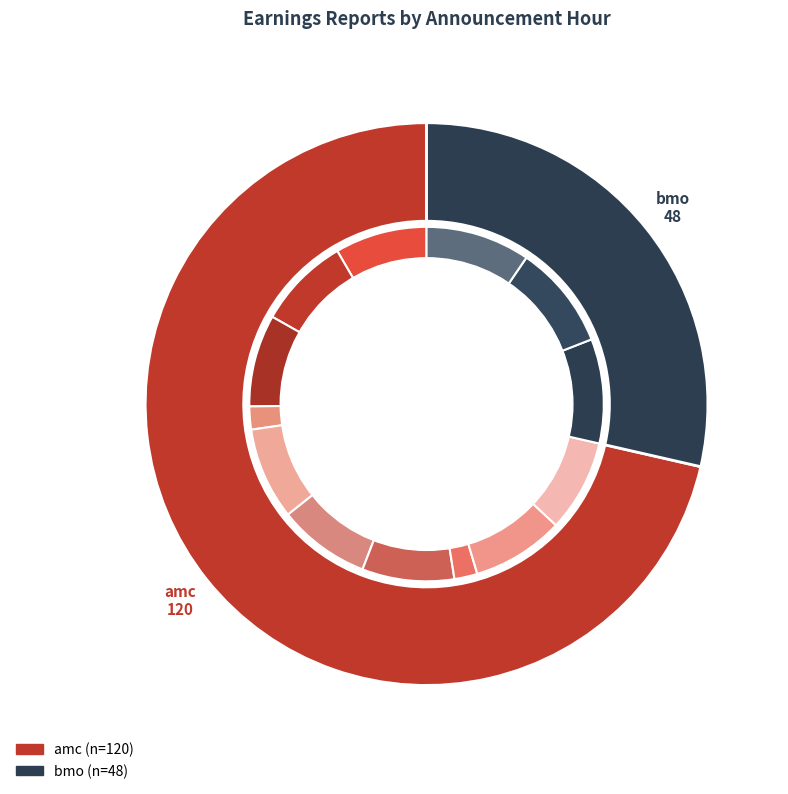

Count the number of slices in the pie.

2